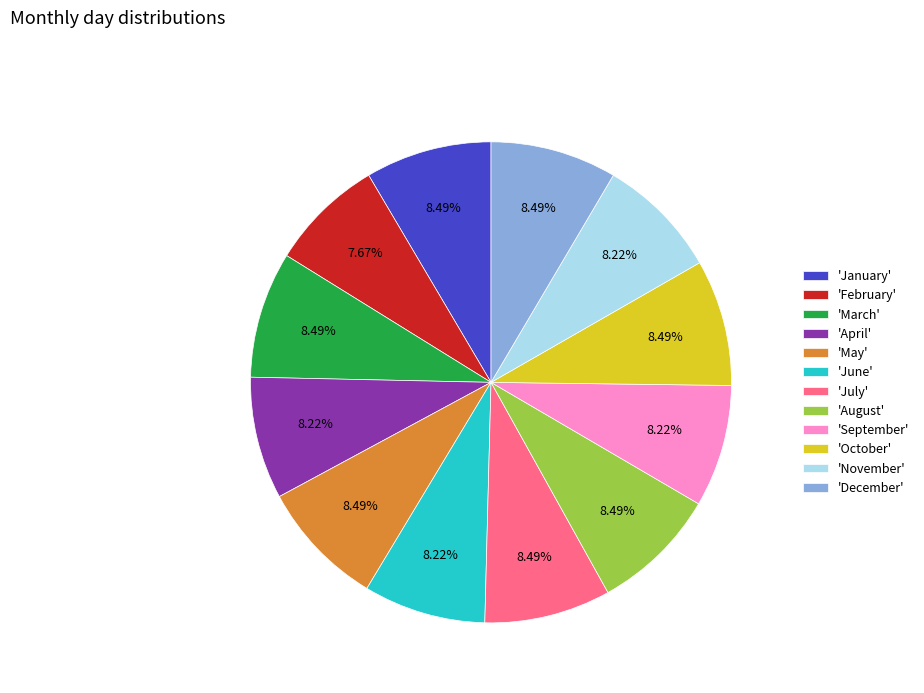

Approximately how many times larger is the value at 'May' compared to 'March'?

1.0